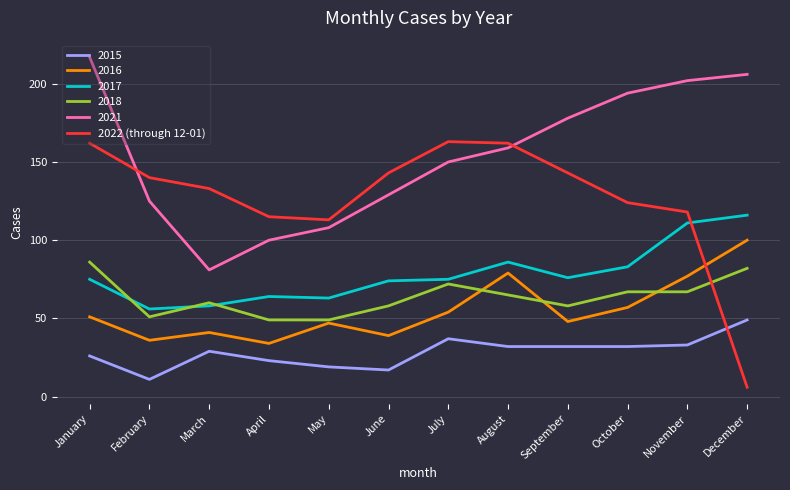

Which label corresponds to the largest value in the chart?

January